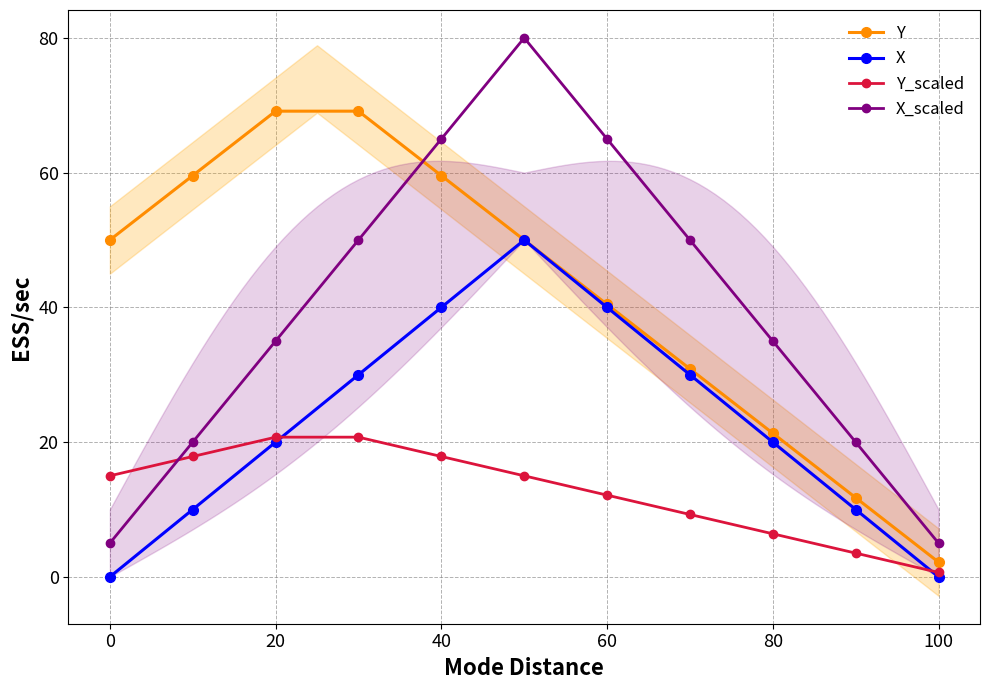

The Y_scaled series shows 6.4 at 80. True or false?

True